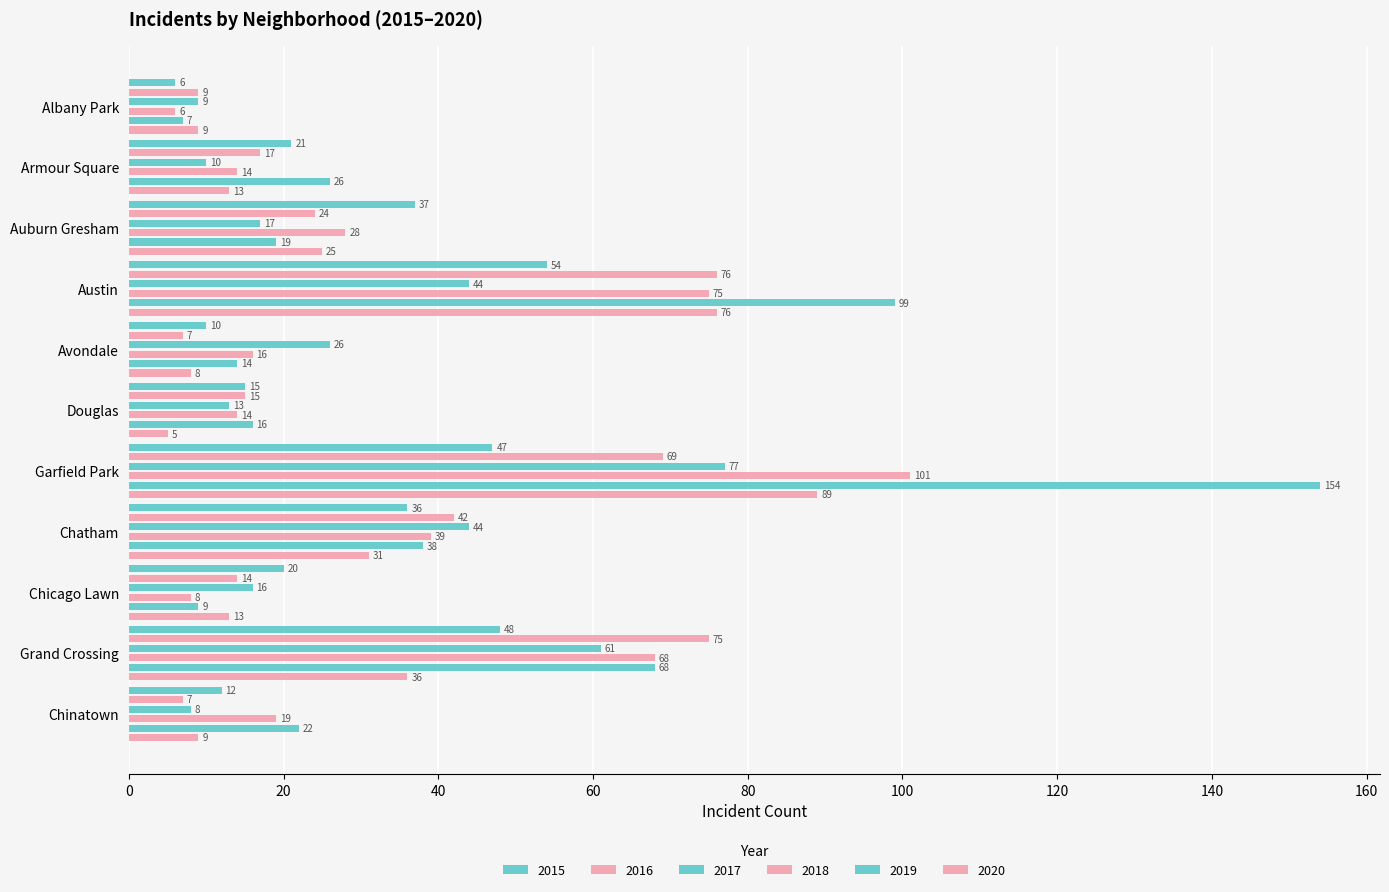

Reading right to left, what are all the values shown in this chart?

2015: Chinatown=12	Grand Crossing=48	Chicago Lawn=20	Chatham=36	Garfield Park=47	Douglas=15	Avondale=10	Austin=54	Auburn Gresham=37	Armour Square=21	Albany Park=6
2016: Chinatown=7	Grand Crossing=75	Chicago Lawn=14	Chatham=42	Garfield Park=69	Douglas=15	Avondale=7	Austin=76	Auburn Gresham=24	Armour Square=17	Albany Park=9
2017: Chinatown=8	Grand Crossing=61	Chicago Lawn=16	Chatham=44	Garfield Park=77	Douglas=13	Avondale=26	Austin=44	Auburn Gresham=17	Armour Square=10	Albany Park=9
2018: Chinatown=19	Grand Crossing=68	Chicago Lawn=8	Chatham=39	Garfield Park=101	Douglas=14	Avondale=16	Austin=75	Auburn Gresham=28	Armour Square=14	Albany Park=6
2019: Chinatown=22	Grand Crossing=68	Chicago Lawn=9	Chatham=38	Garfield Park=154	Douglas=16	Avondale=14	Austin=99	Auburn Gresham=19	Armour Square=26	Albany Park=7
2020: Chinatown=9	Grand Crossing=36	Chicago Lawn=13	Chatham=31	Garfield Park=89	Douglas=5	Avondale=8	Austin=76	Auburn Gresham=25	Armour Square=13	Albany Park=9